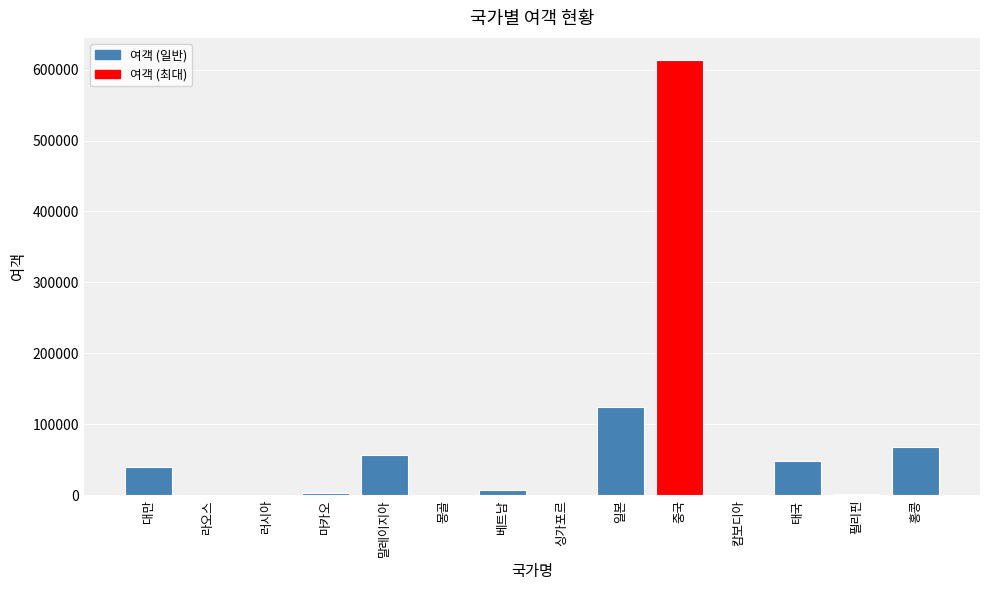

Approximately how many times larger is the value at 태국 compared to 싱가포르?

159.4